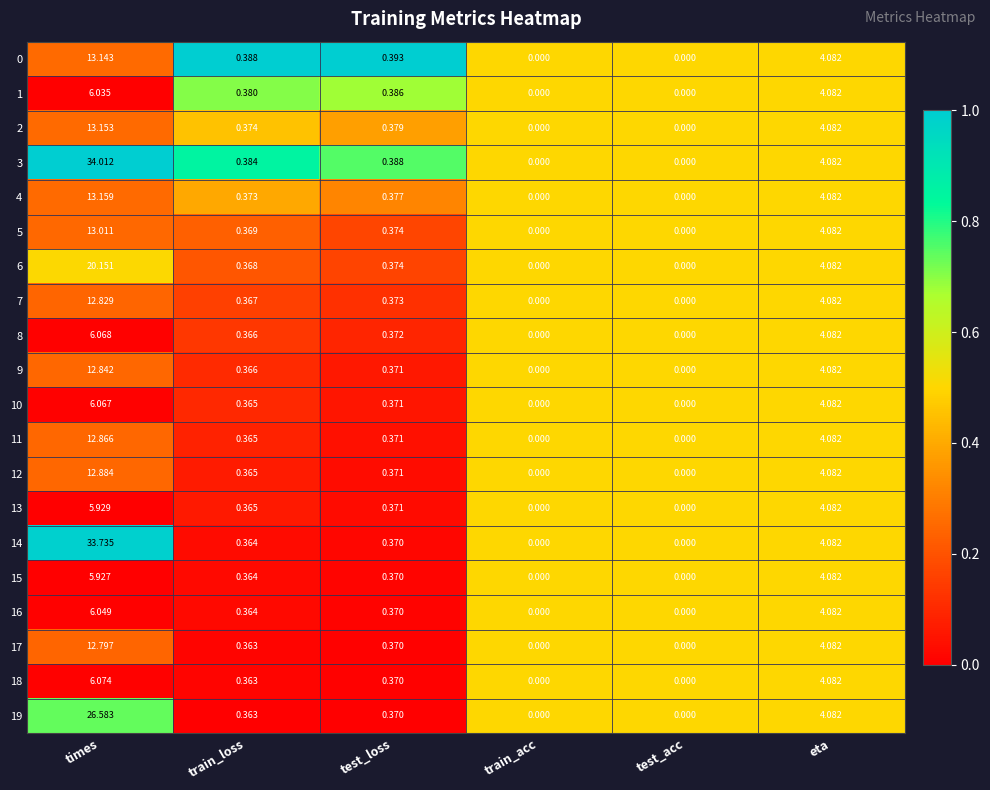

Which label corresponds to the largest value in the chart?

times